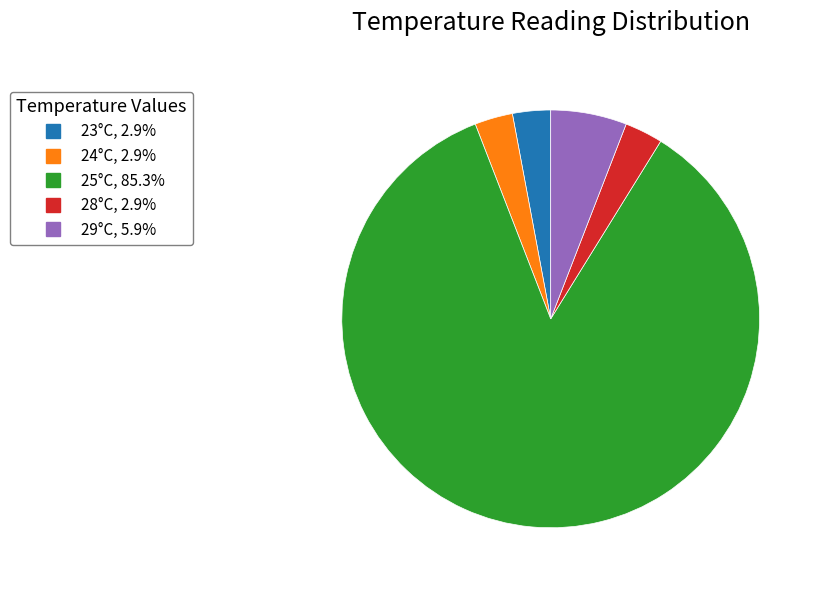

Is there a majority slice in this chart?

Yes